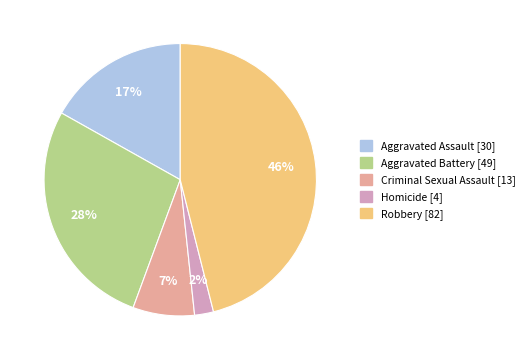

Is there any slice that represents more than half of the pie?

No